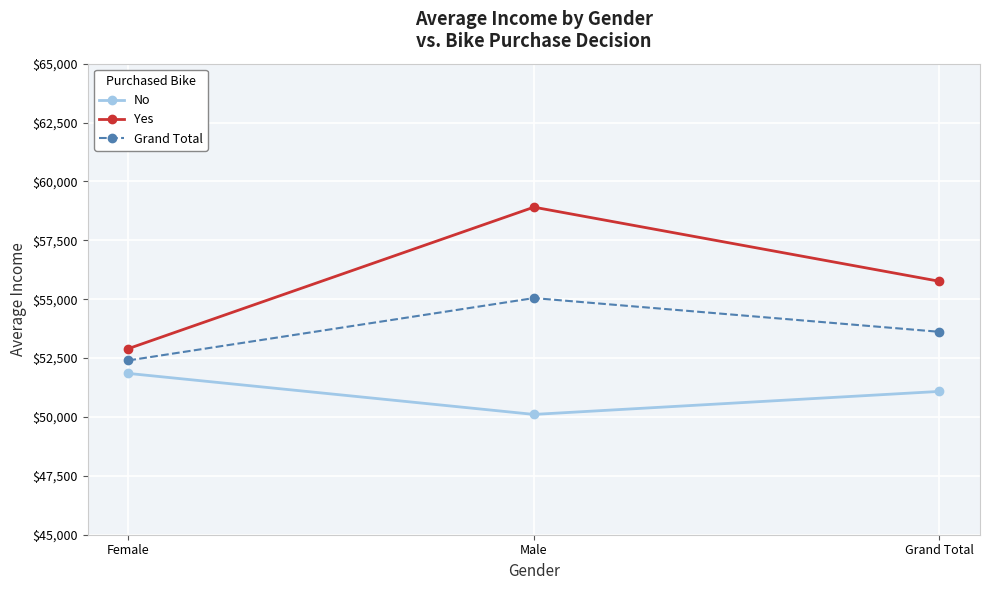

Is it true that Grand Total equals 52400.0 at Female?

True